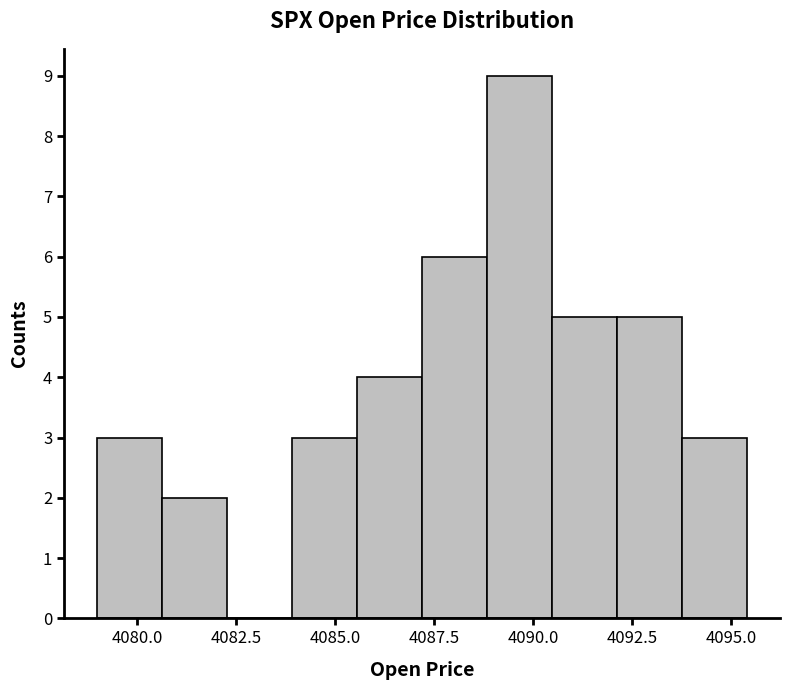

Around what value on the x-axis is the tallest bar? Give the approximate position of its centre, as read against the axis.

4089.5